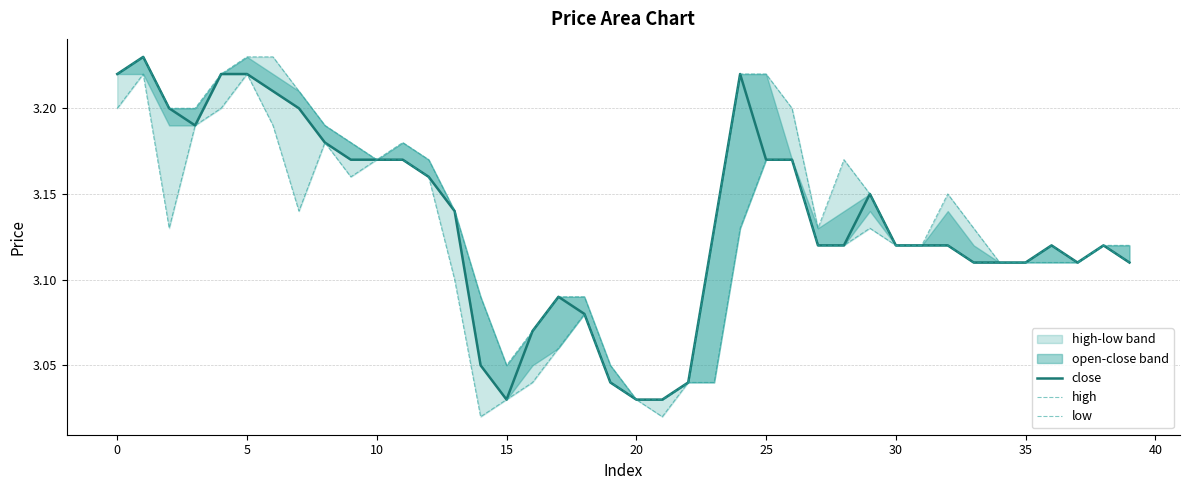

Reading right to left, transcribe all the data shown in this chart.

close: 3.1	3.1	3.1	3.1	3.1	3.1	3.1	3.1	3.1	3.1	3.1	3.1	3.1	3.2	3.2	3.2	3.1	3.0	3.0	3.0	3.0	3.1	3.1	3.1	3.0	3.0	3.1	3.2	3.2	3.2	3.2	3.2	3.2	3.2	3.2	3.2	3.2	3.2	3.2	3.2
high: 3.1	3.1	3.1	3.1	3.1	3.1	3.1	3.1	3.1	3.1	3.1	3.2	3.1	3.2	3.2	3.2	3.1	3.0	3.0	3.0	3.0	3.1	3.1	3.1	3.0	3.1	3.1	3.2	3.2	3.2	3.2	3.2	3.2	3.2	3.2	3.2	3.2	3.2	3.2	3.2
low: 3.1	3.1	3.1	3.1	3.1	3.1	3.1	3.1	3.1	3.1	3.1	3.1	3.1	3.2	3.2	3.1	3.0	3.0	3.0	3.0	3.0	3.1	3.1	3.0	3.0	3.0	3.1	3.2	3.2	3.2	3.2	3.2	3.1	3.2	3.2	3.2	3.2	3.1	3.2	3.2